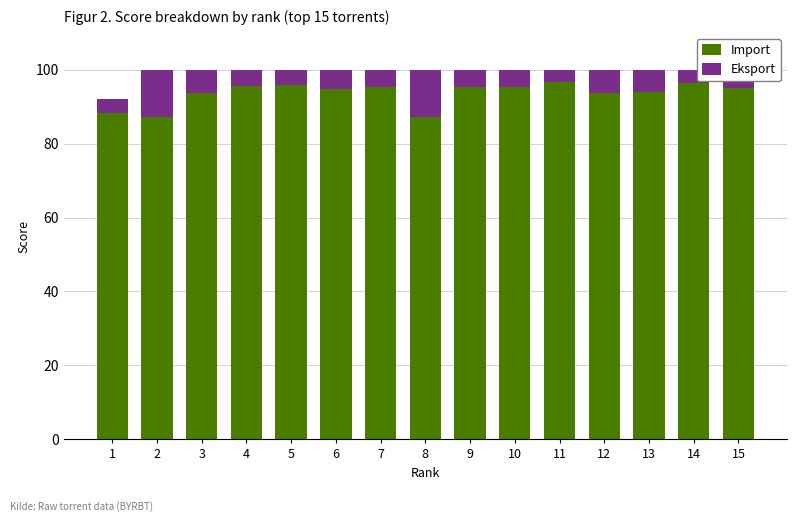

Is it true that Import equals 95.4 at 10?

True